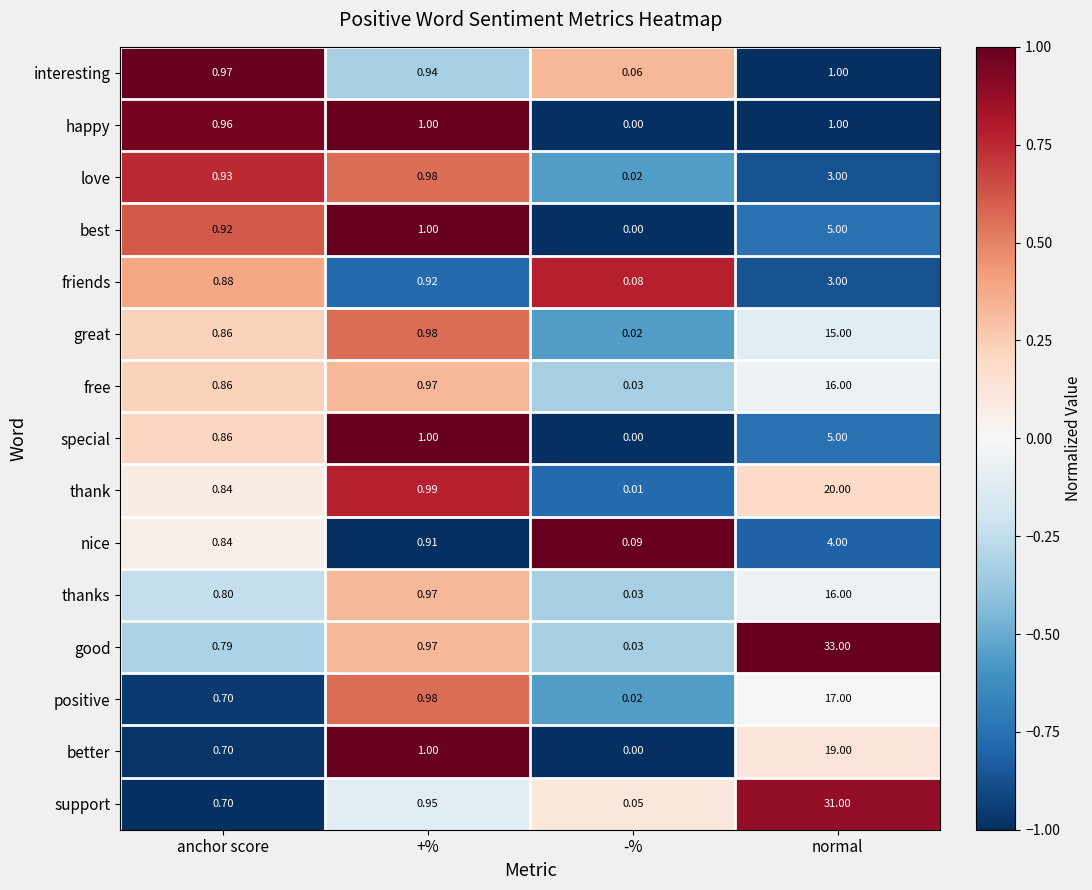

Where is nice nearest to the value 2?

+%